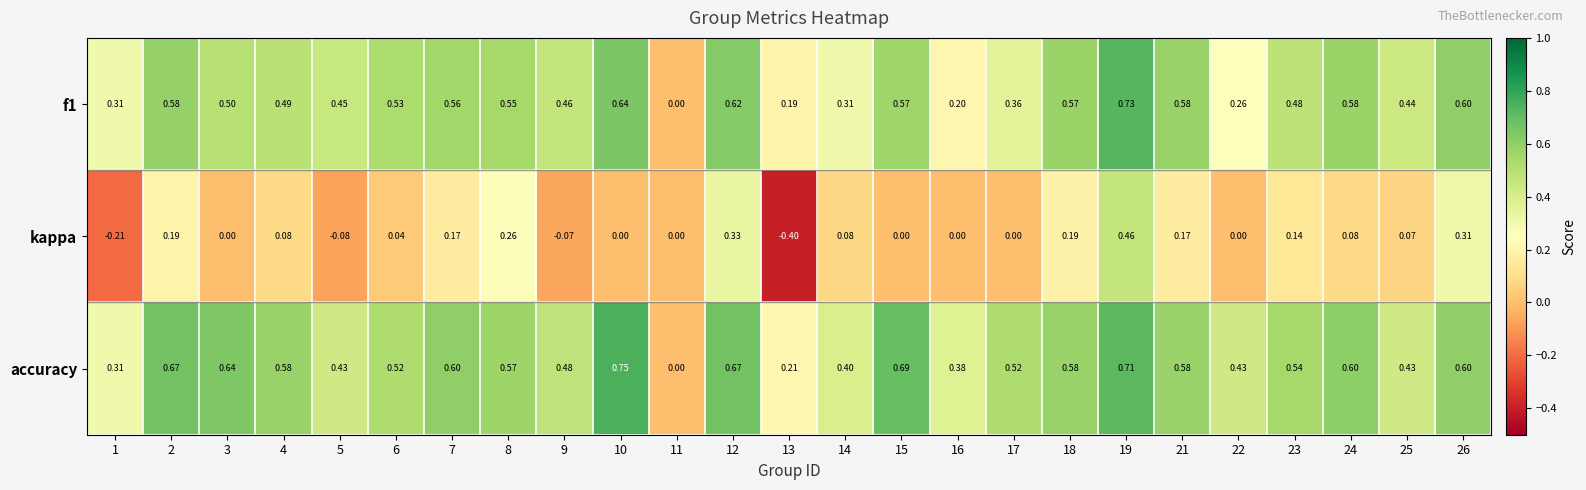

What is the spread (max minus min) of values at 3?

0.6